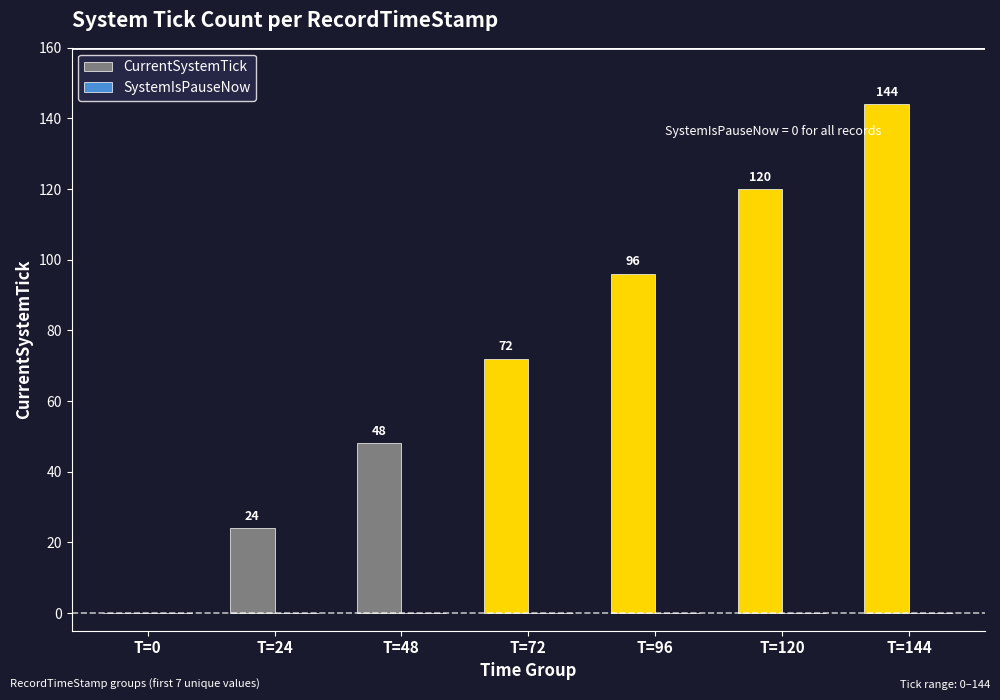

Are the bars horizontal?

No